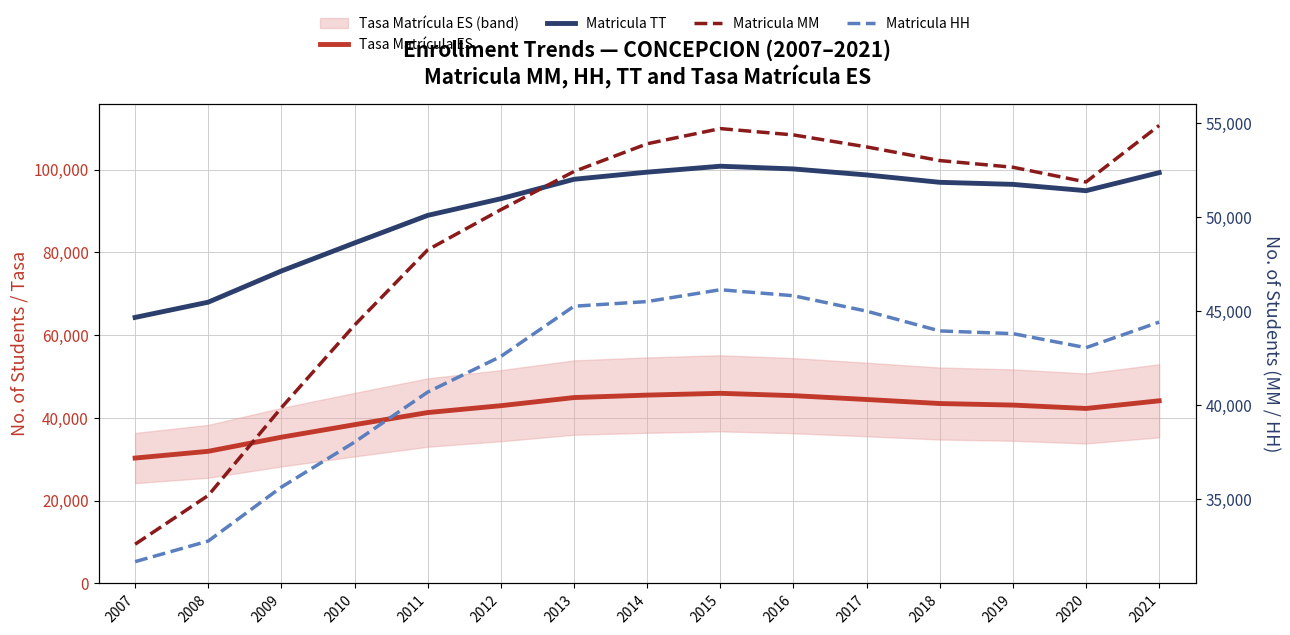

List the labels in order of Matricula MM value, smallest first.

2007, 2008, 2009, 2010, 2011, 2012, 2020, 2013, 2019, 2018, 2017, 2014, 2016, 2015, 2021